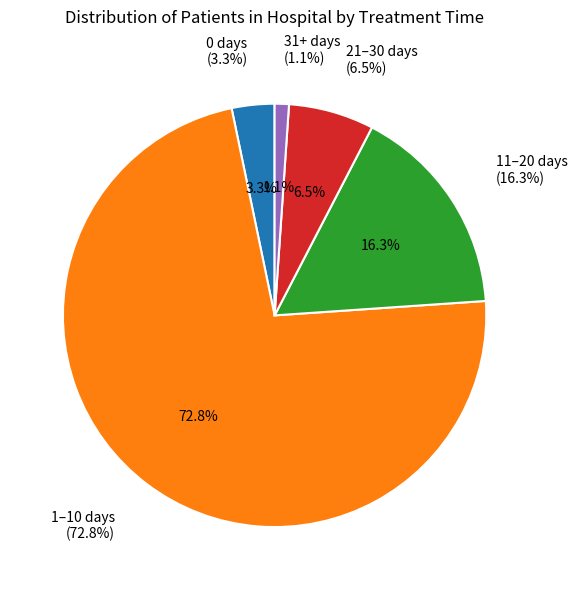

Does Hospital (1-10 days) account for over 50% of the chart?

Yes